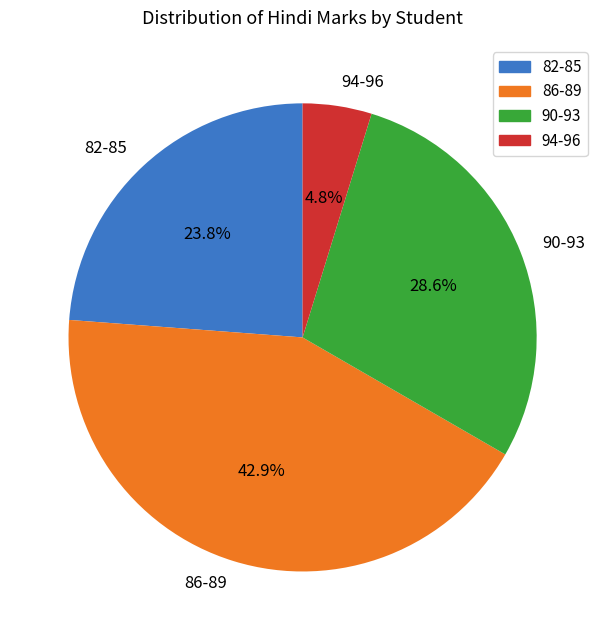

To the nearest percent, what is the difference between the largest and smallest slice percentages?

38%